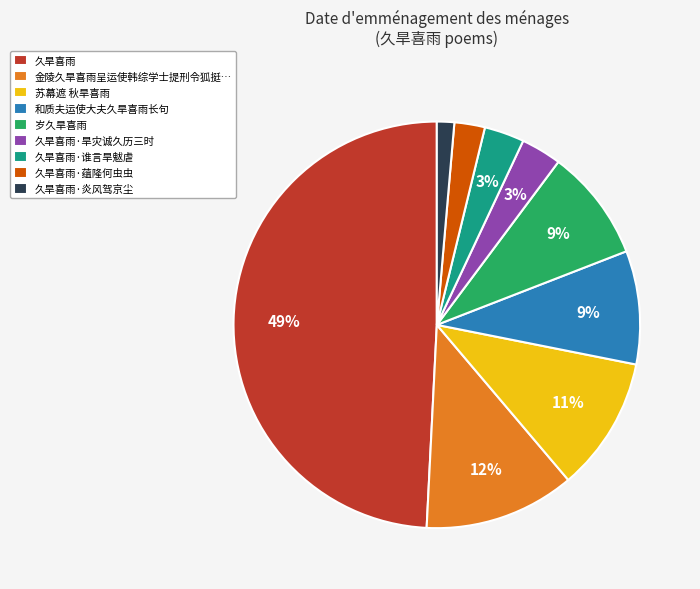

Which has a higher value, 久旱喜雨·炎风驾京尘 or 久旱喜雨·谁言旱魃虐?

久旱喜雨·谁言旱魃虐